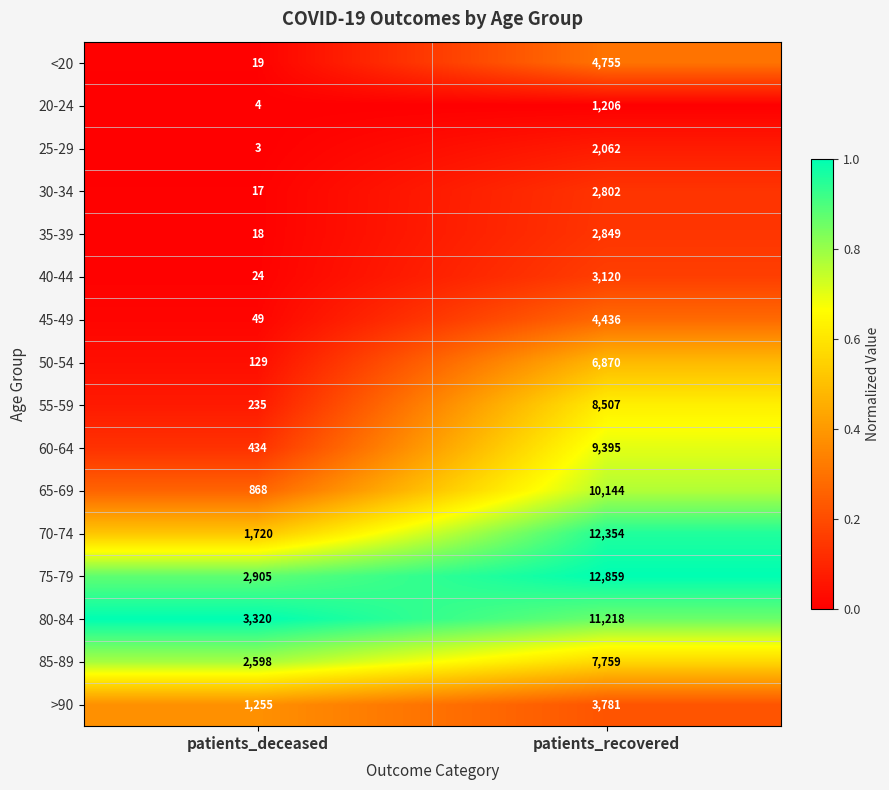

At which label is >90 closest to 2518?

patients_deceased